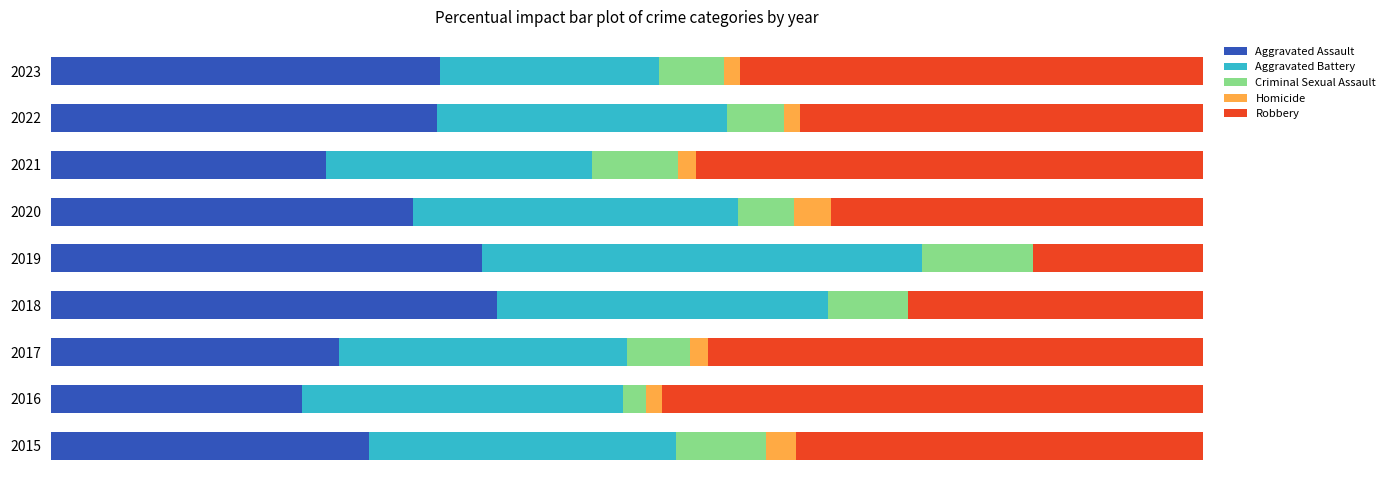

What are all the series names shown in the legend?

Aggravated Assault, Aggravated Battery, Criminal Sexual Assault, Homicide, Robbery